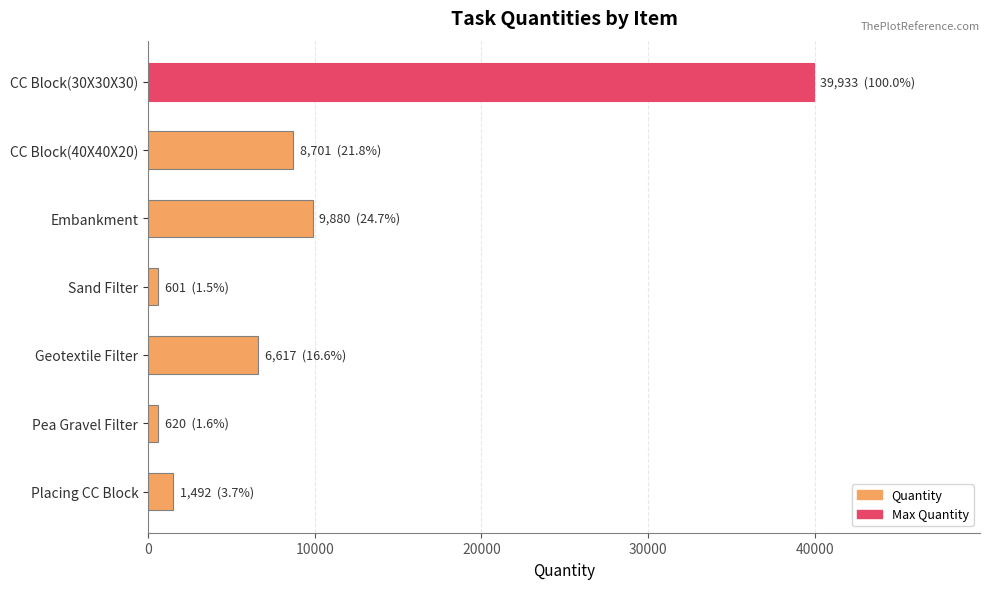

At which category does the chart reach its peak across all series?

CC Block(30X30X30)